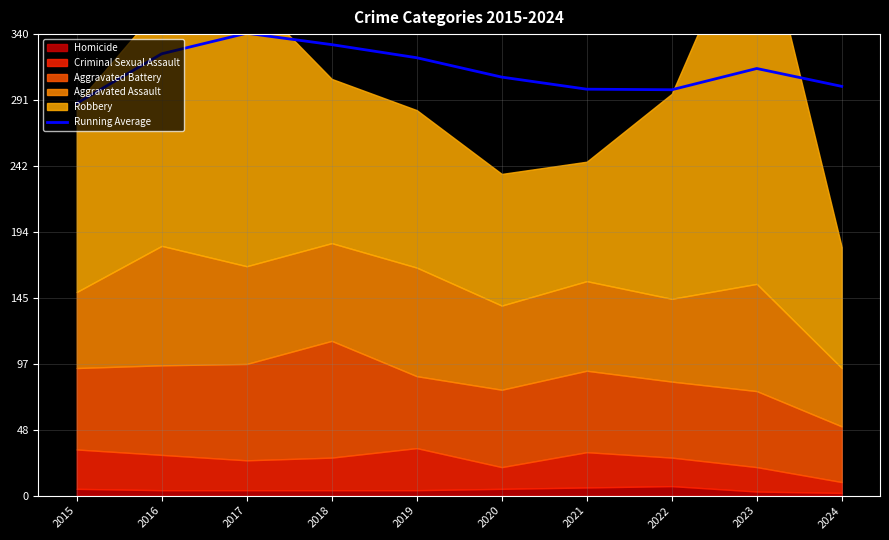

How many interior local peaks (higher than both neighbors) does the data have?

2